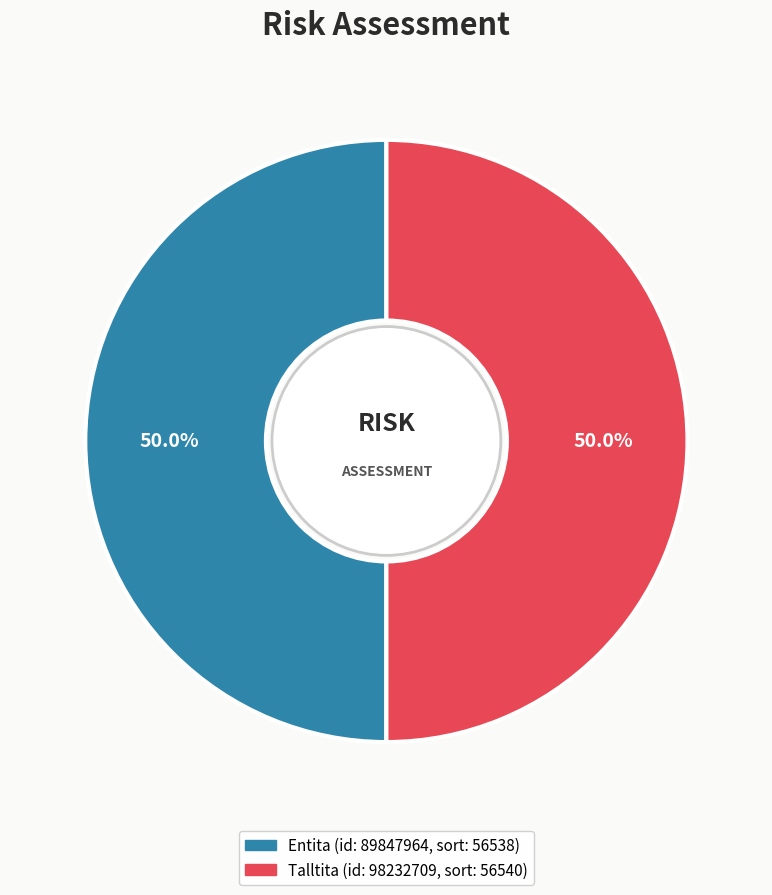

The Entita slice represents 60% of the pie. True or false?

False